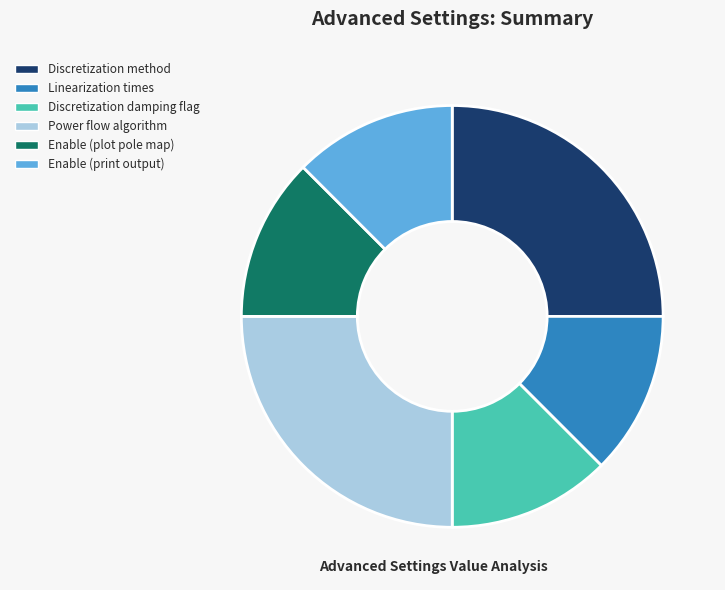

Does any single category account for the majority?

No